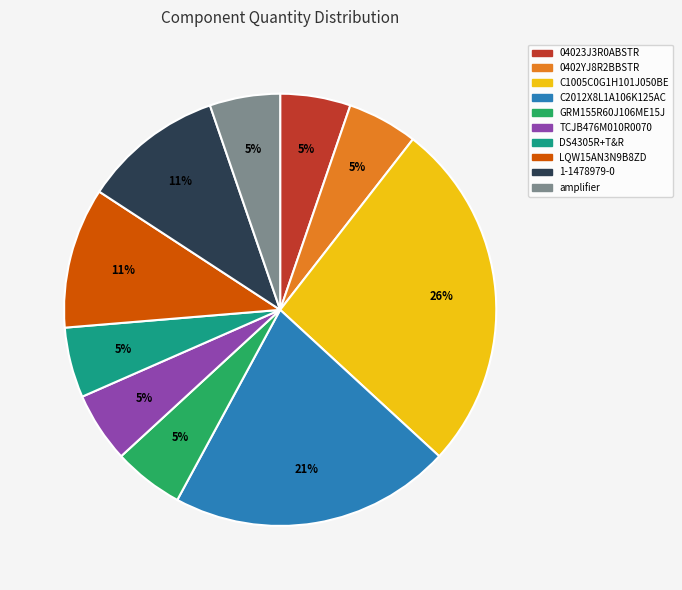

The LQW15AN3N9B8ZD slice represents 11% of the pie. True or false?

True